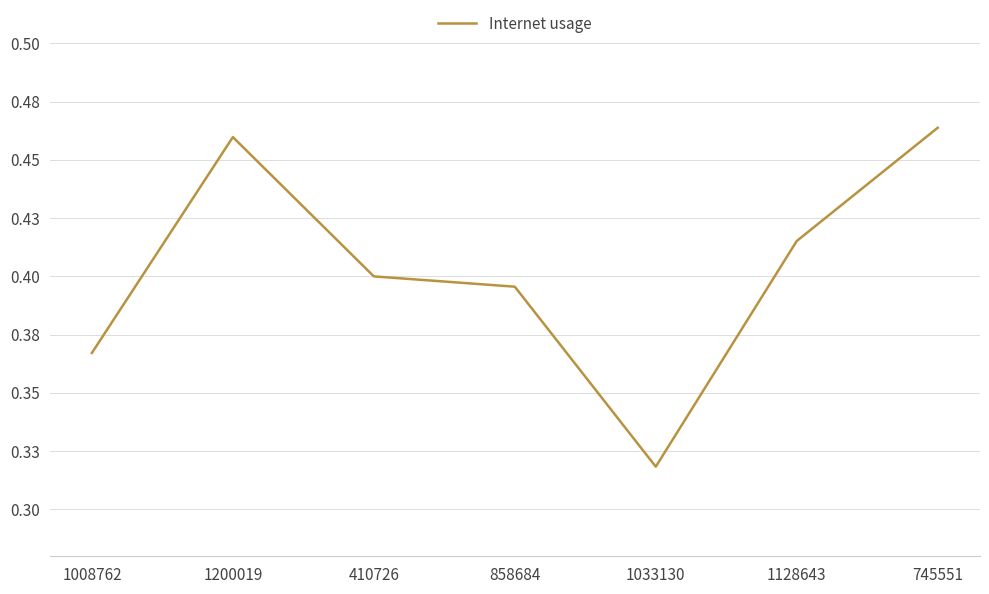

Does the chart have visible grid lines?

Yes